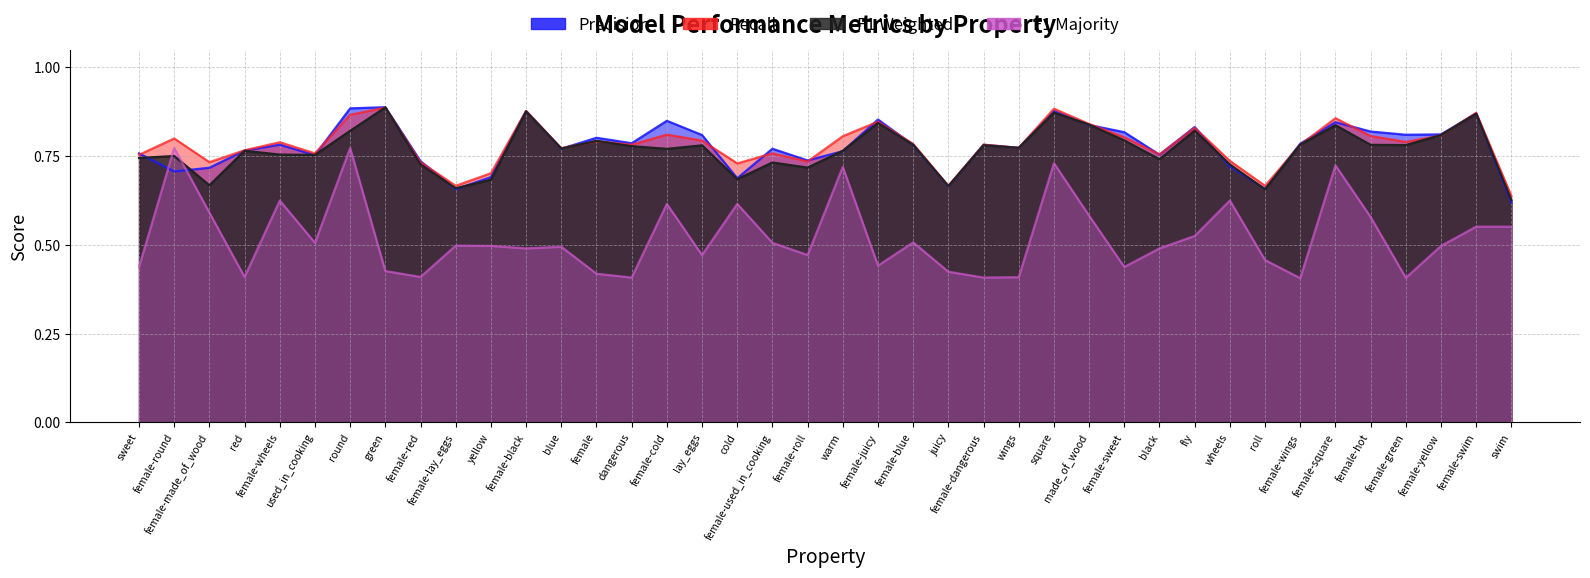

At which category does the chart reach its peak across all series?

green